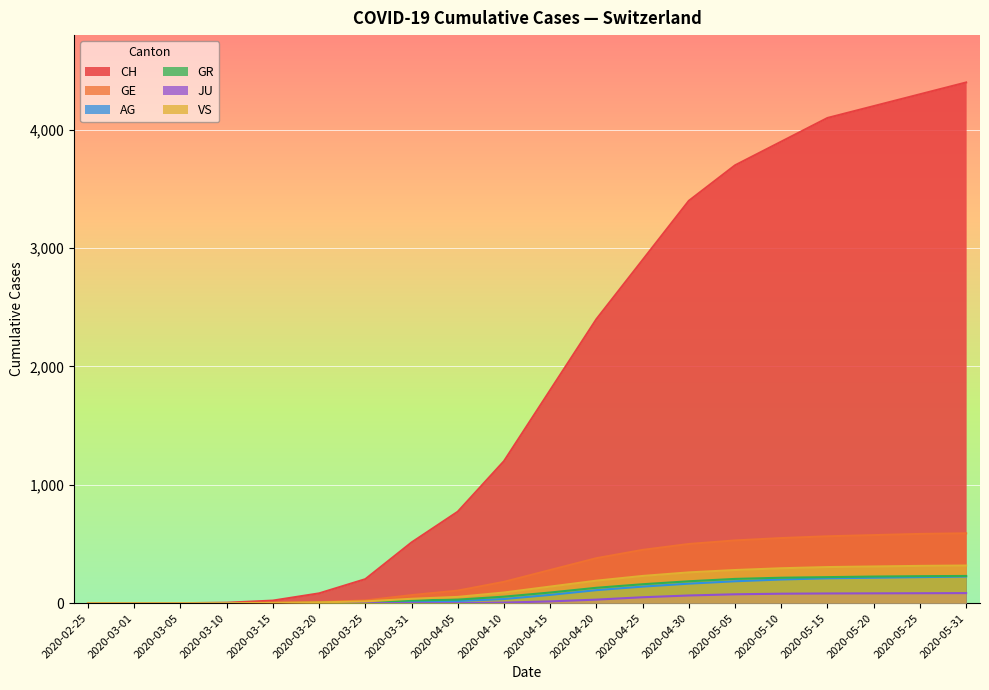

Does the chart display data point markers on the line(s)?

No